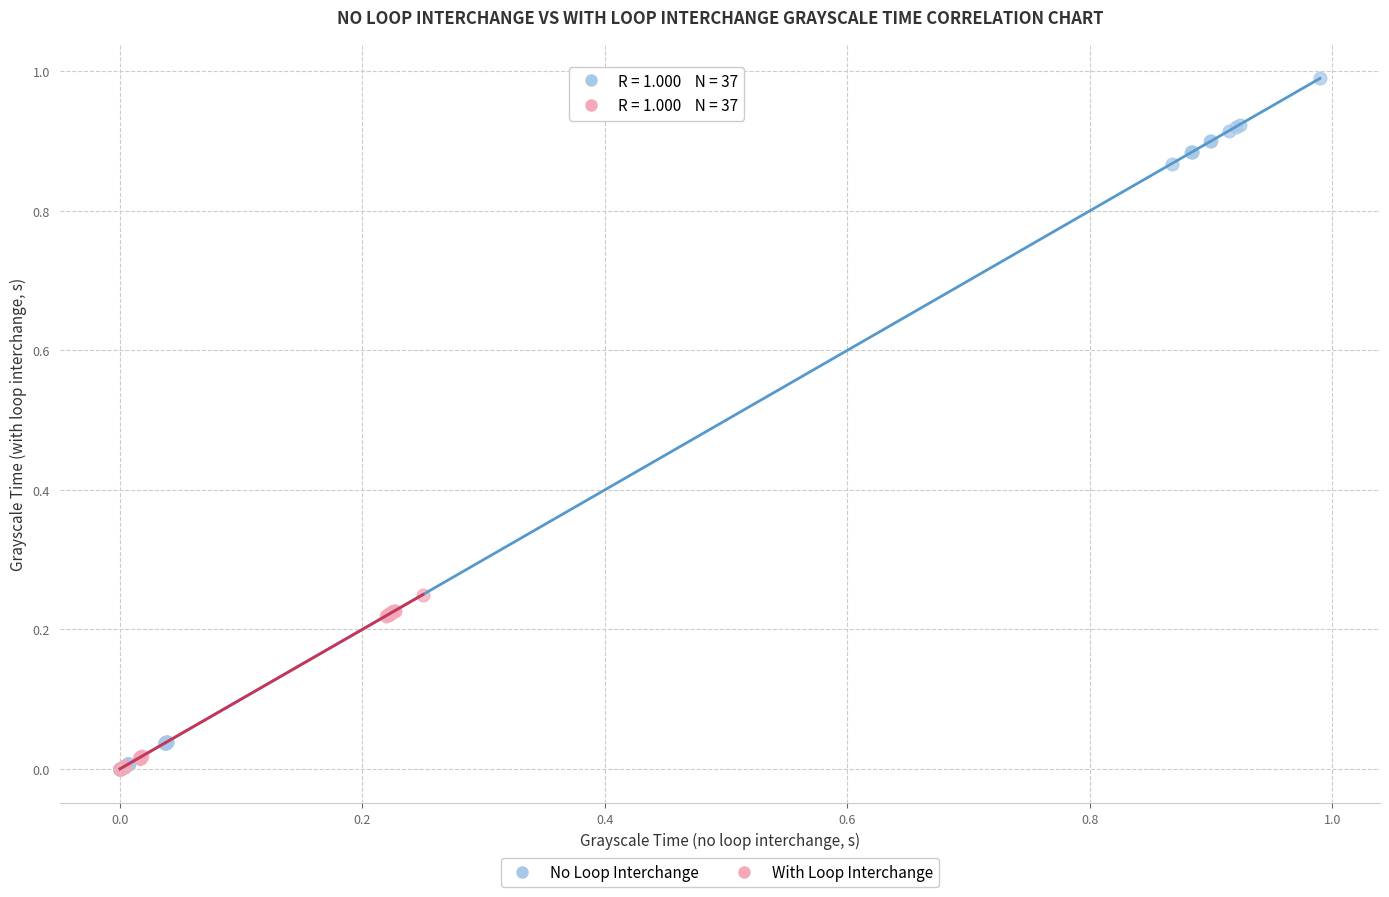

Which series reaches the maximum Y coordinate?

No Loop Interchange